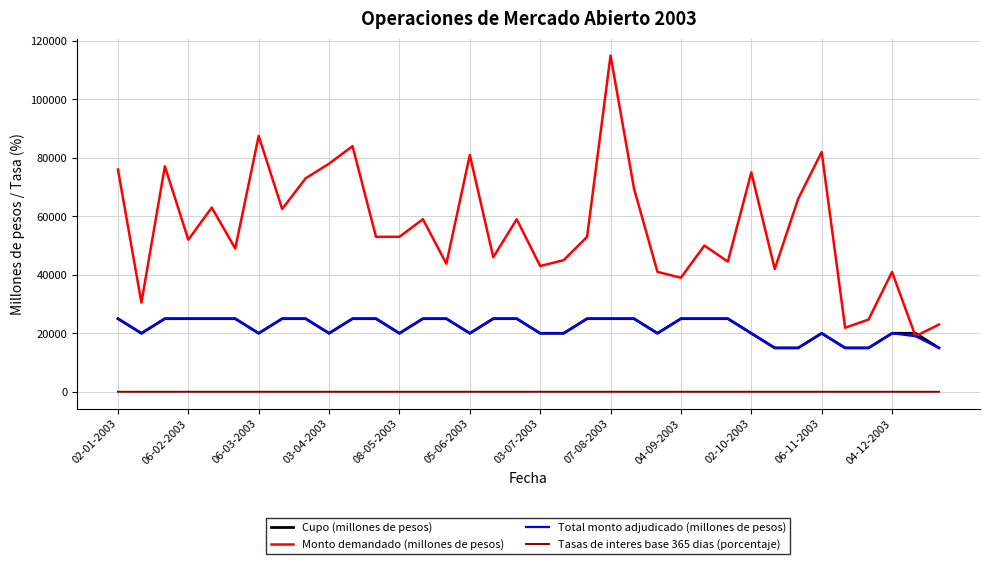

How many categories are shown in the chart?

36